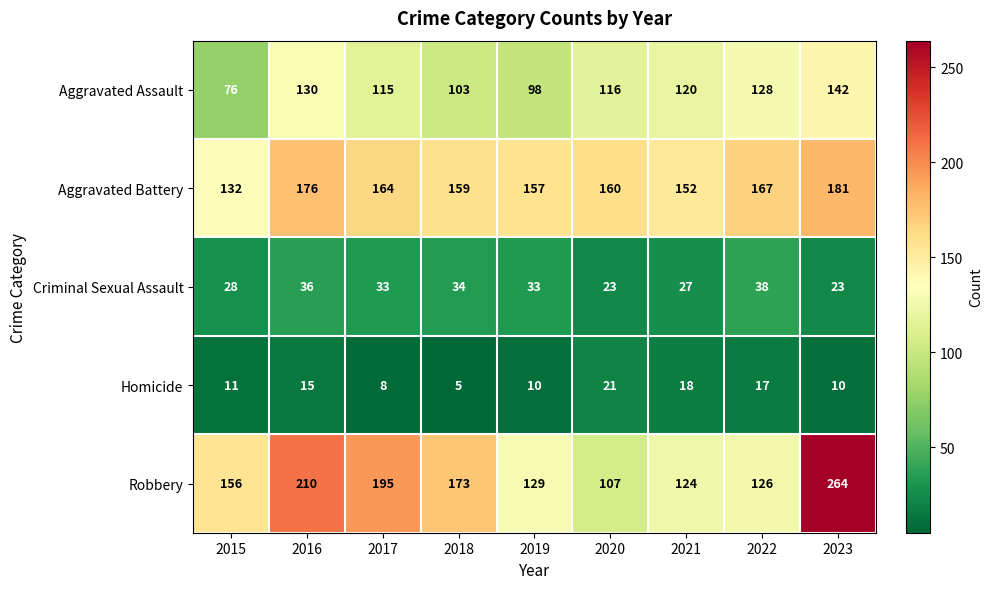

What is the difference between the highest and lowest values at 2020?

139